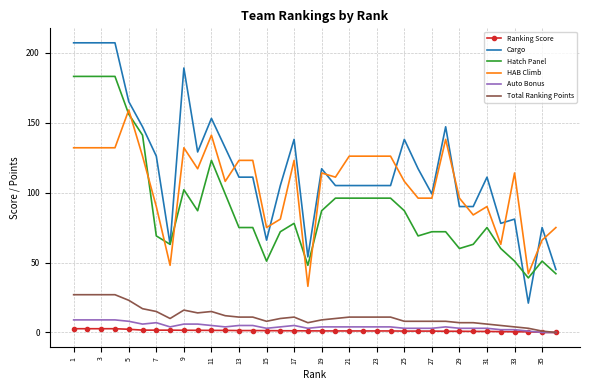

Count the number of categories in the chart.

36